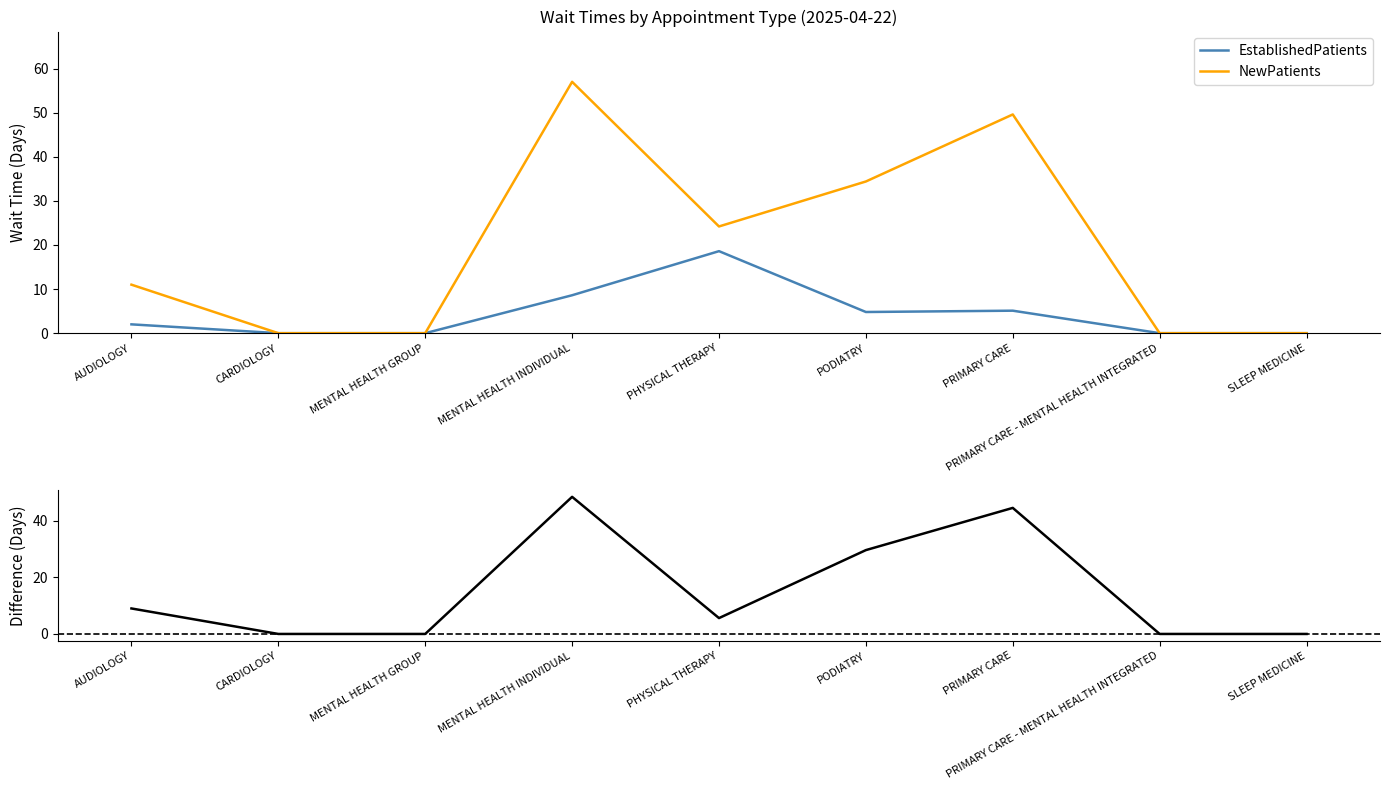

What is the sum of the Difference (New - Established) values at CARDIOLOGY and PODIATRY?

29.6